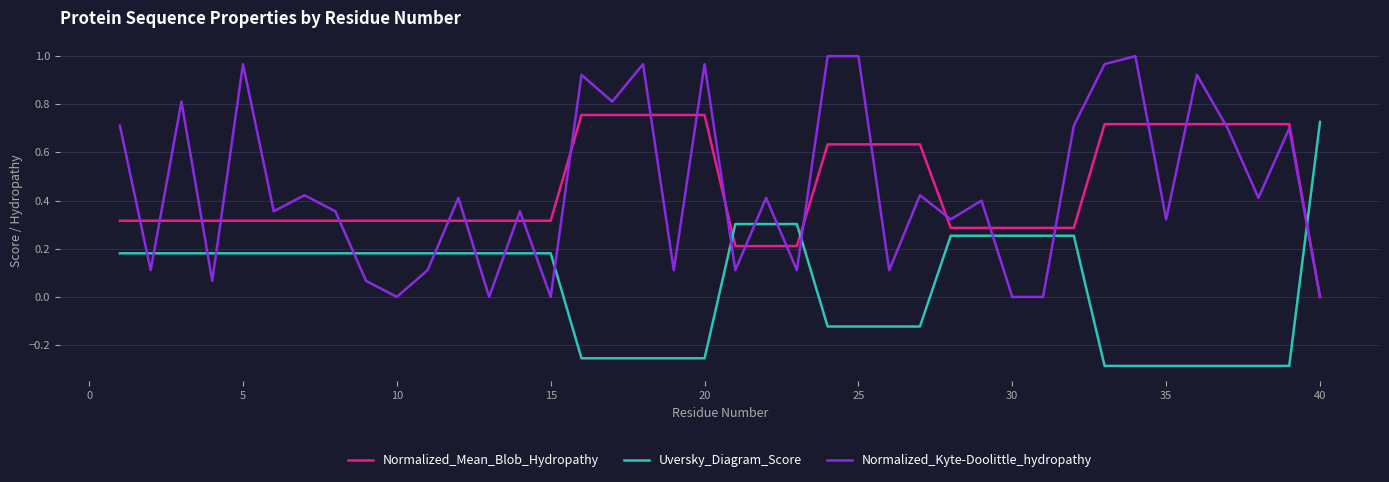

How many times do Uversky_Diagram_Score and Normalized_Kyte-Doolittle_hydropathy cross each other?

17